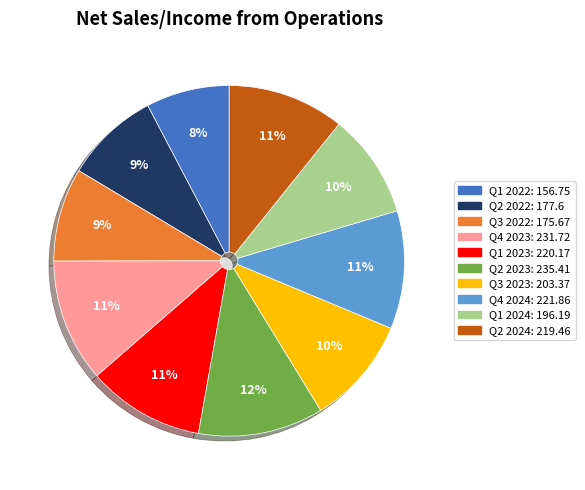

The Q2 2024 slice represents 1% of the pie. True or false?

False